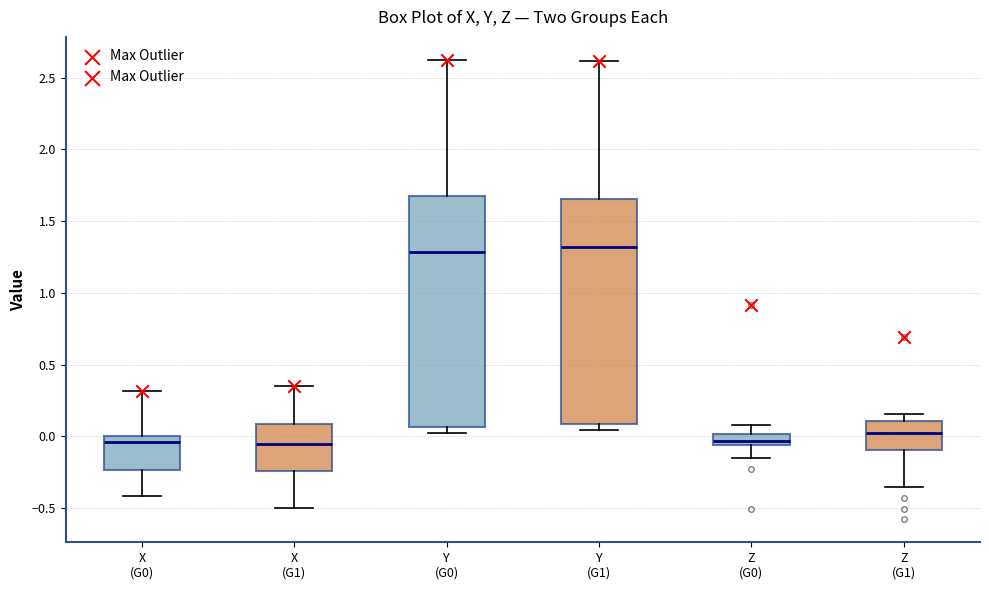

Where is the upper edge of the box for X (G0) on the y-axis? The values are not printed on the chart, so give them approximately, as read against the axis.

0.00